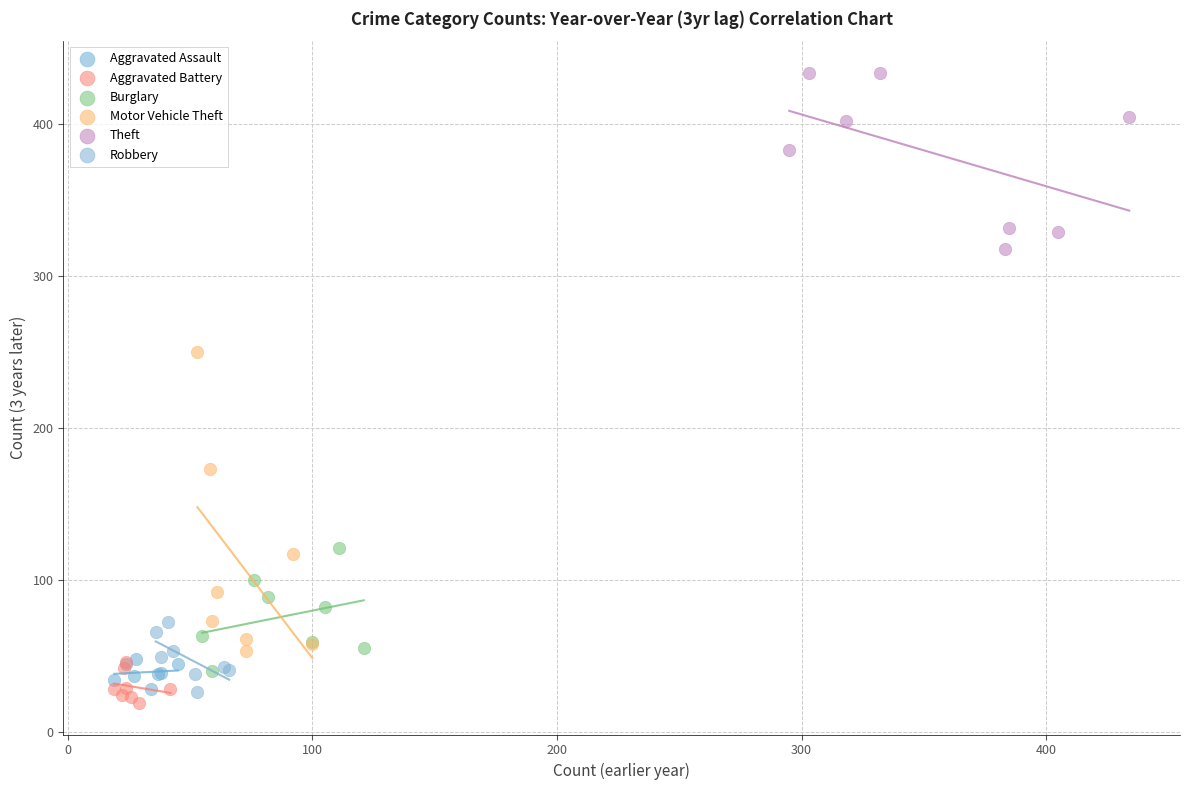

Which series has the largest Y range (max minus min)?

Motor Vehicle Theft